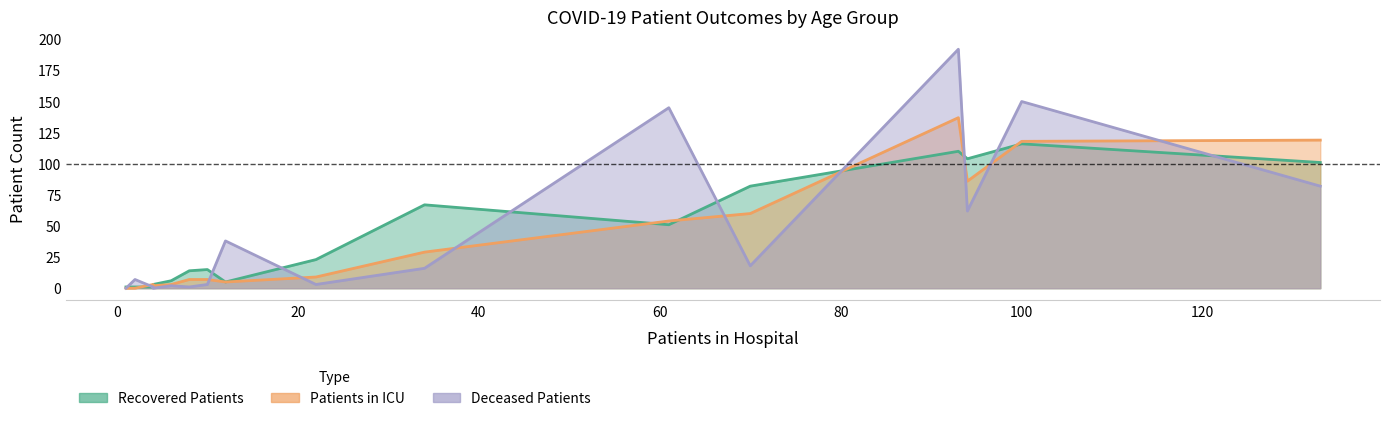

Count the number of data series in this chart.

3